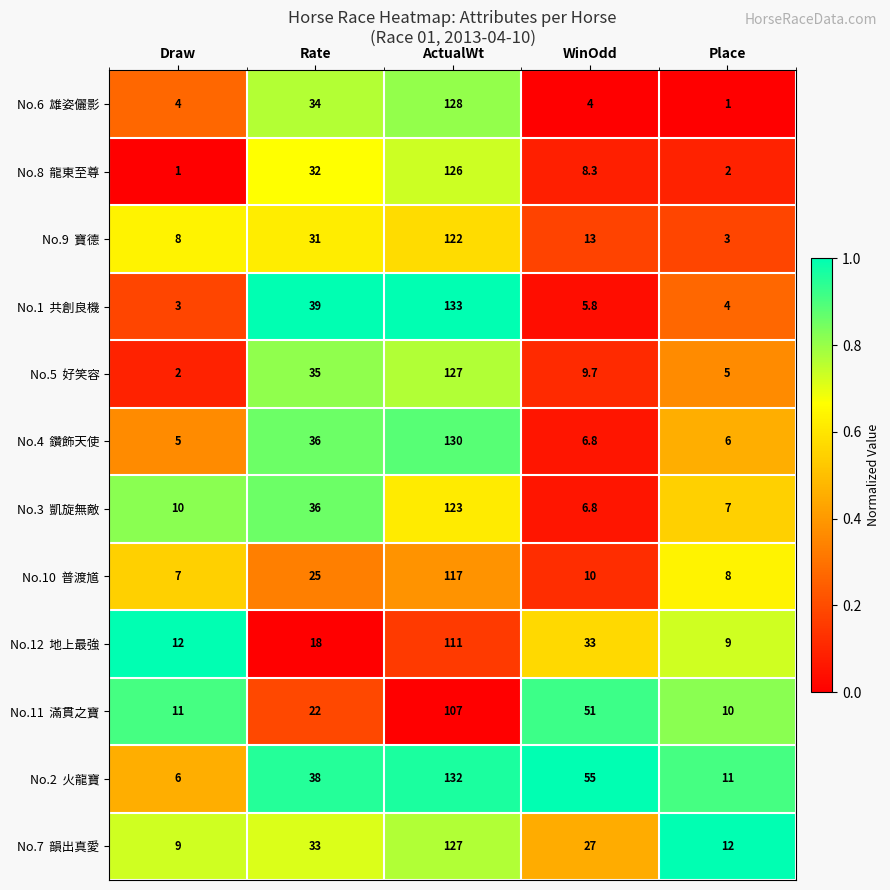

At how many categories does at least one series exceed 31?

3